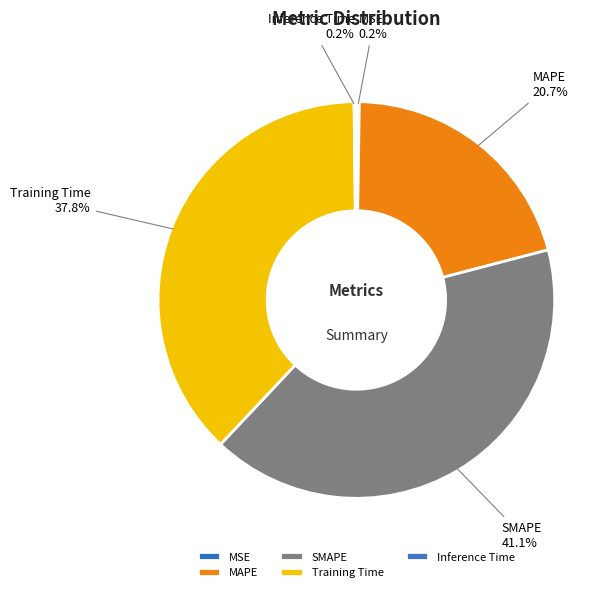

Is SMAPE the majority of the pie?

No